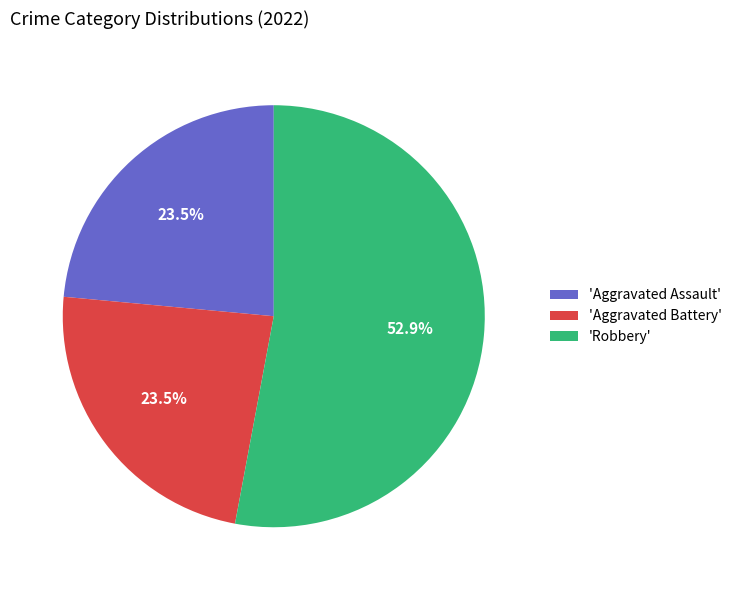

Count the number of slices in the pie.

3